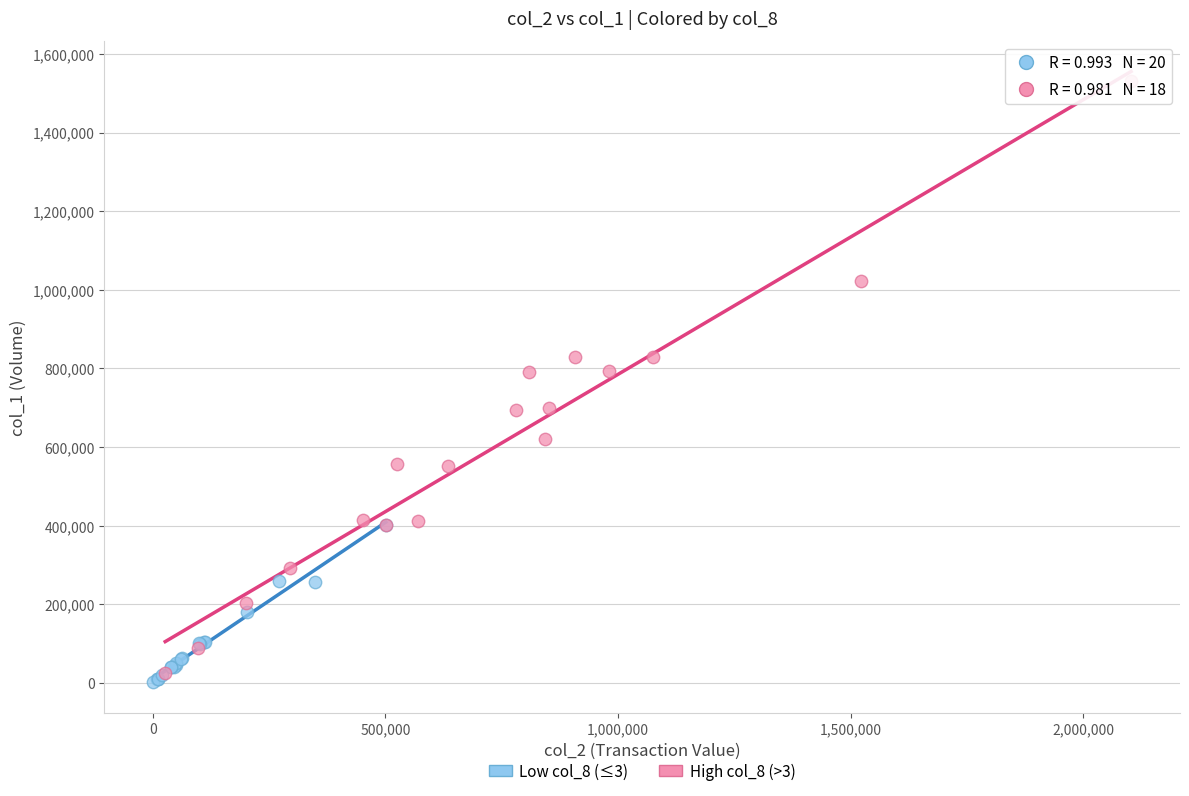

Which series has the largest Y range (max minus min)?

High col_8 (>3)